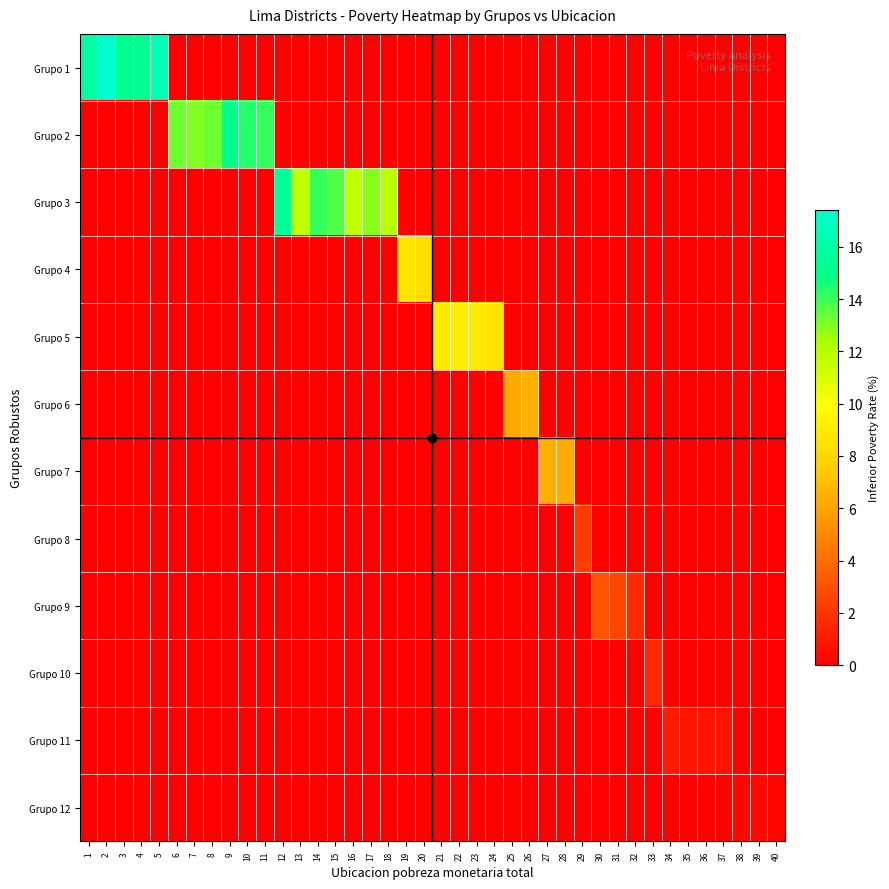

What is the difference between the highest and lowest values at 32?

1.6